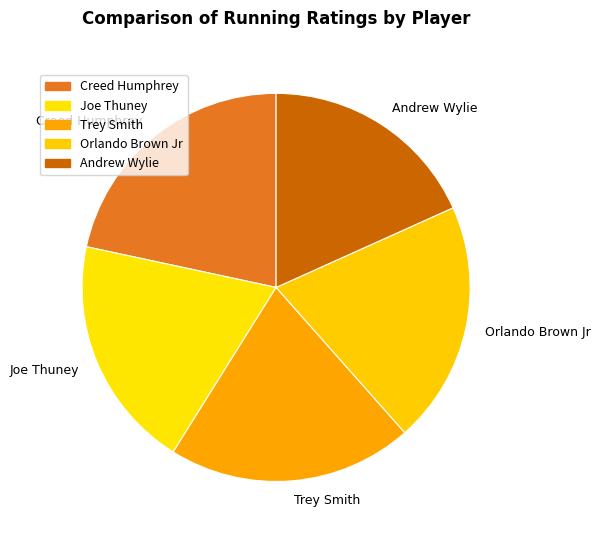

Does Creed Humphrey represent more than half of the total?

No